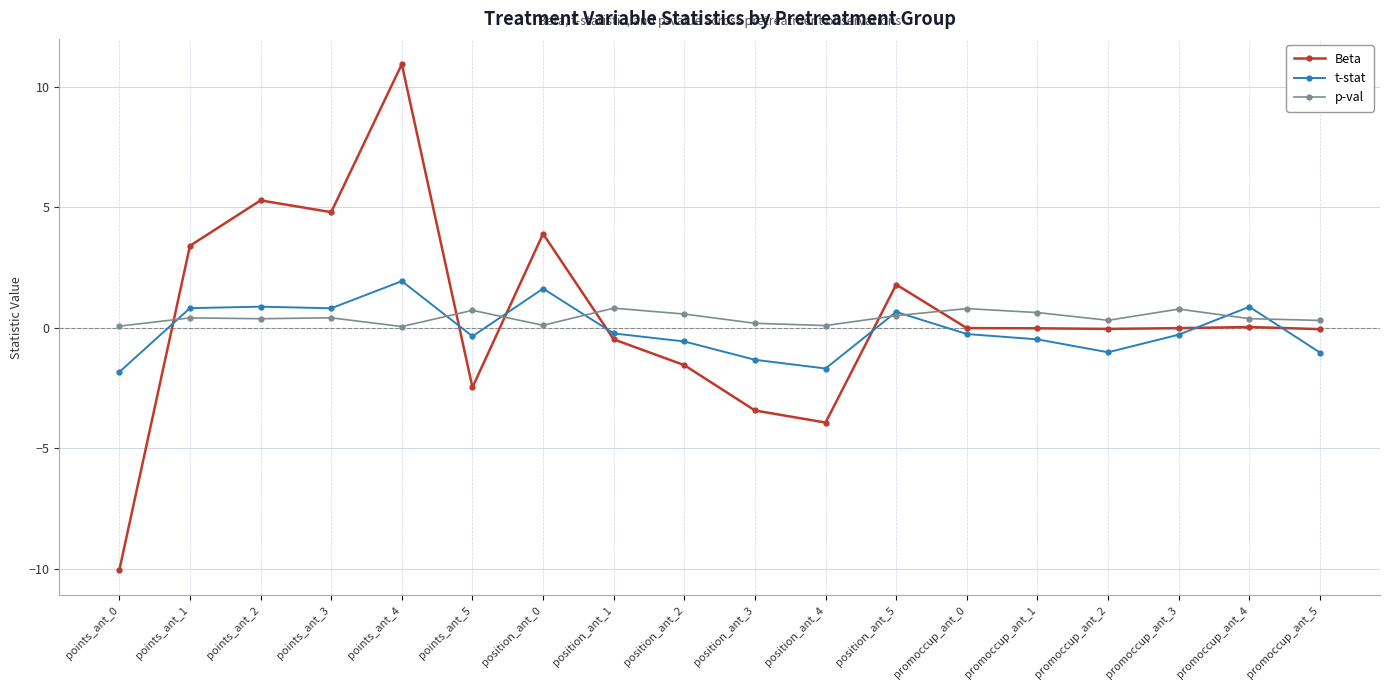

What is the difference between the maximum and minimum values in the t-stat series?

3.8